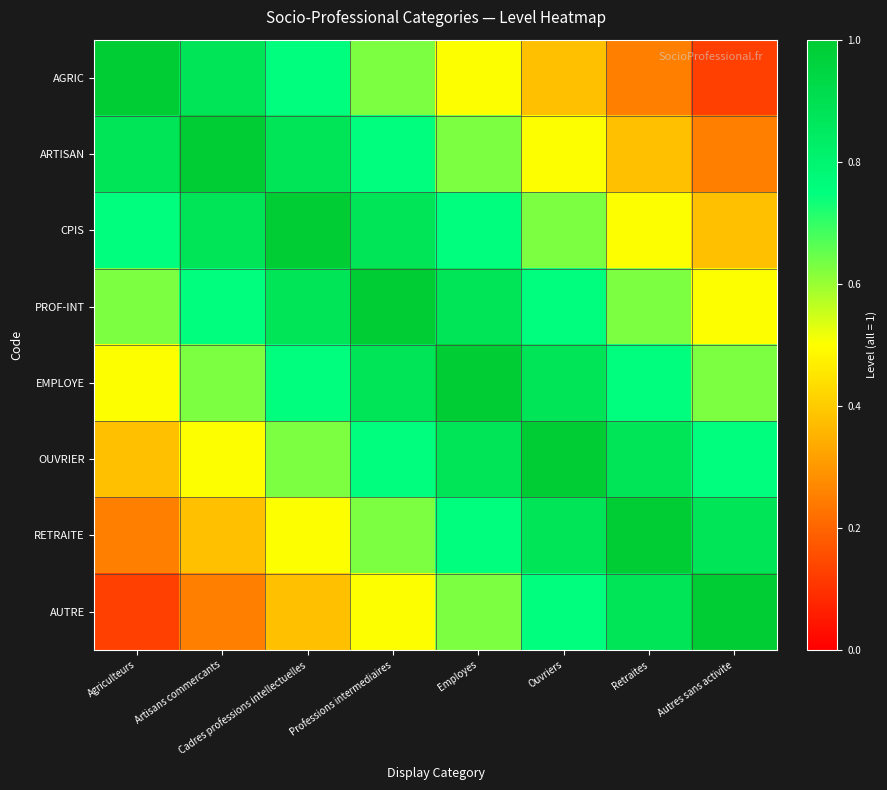

Reading left to right, what are all the values shown in this chart?

AGRIC: Agriculteurs=1.0	Artisans commercants=0.9	Cadres professions intellectuelles=0.8	Professions intermediaires=0.6	Employes=0.5	Ouvriers=0.4	Retraites=0.2	Autres sans activite=0.1
ARTISAN: Agriculteurs=0.9	Artisans commercants=1.0	Cadres professions intellectuelles=0.9	Professions intermediaires=0.8	Employes=0.6	Ouvriers=0.5	Retraites=0.4	Autres sans activite=0.2
CPIS: Agriculteurs=0.8	Artisans commercants=0.9	Cadres professions intellectuelles=1.0	Professions intermediaires=0.9	Employes=0.8	Ouvriers=0.6	Retraites=0.5	Autres sans activite=0.4
PROF-INT: Agriculteurs=0.6	Artisans commercants=0.8	Cadres professions intellectuelles=0.9	Professions intermediaires=1.0	Employes=0.9	Ouvriers=0.8	Retraites=0.6	Autres sans activite=0.5
EMPLOYE: Agriculteurs=0.5	Artisans commercants=0.6	Cadres professions intellectuelles=0.8	Professions intermediaires=0.9	Employes=1.0	Ouvriers=0.9	Retraites=0.8	Autres sans activite=0.6
OUVRIER: Agriculteurs=0.4	Artisans commercants=0.5	Cadres professions intellectuelles=0.6	Professions intermediaires=0.8	Employes=0.9	Ouvriers=1.0	Retraites=0.9	Autres sans activite=0.8
RETRAITE: Agriculteurs=0.2	Artisans commercants=0.4	Cadres professions intellectuelles=0.5	Professions intermediaires=0.6	Employes=0.8	Ouvriers=0.9	Retraites=1.0	Autres sans activite=0.9
AUTRE: Agriculteurs=0.1	Artisans commercants=0.2	Cadres professions intellectuelles=0.4	Professions intermediaires=0.5	Employes=0.6	Ouvriers=0.8	Retraites=0.9	Autres sans activite=1.0